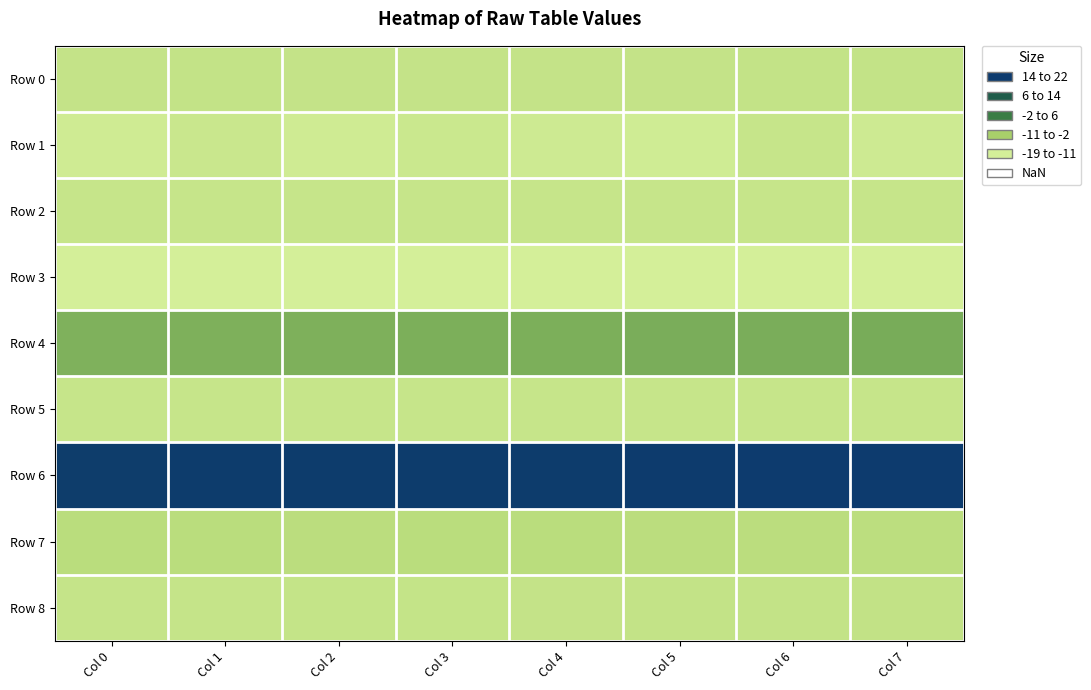

At which category is the sum across all series the highest?

Col 6